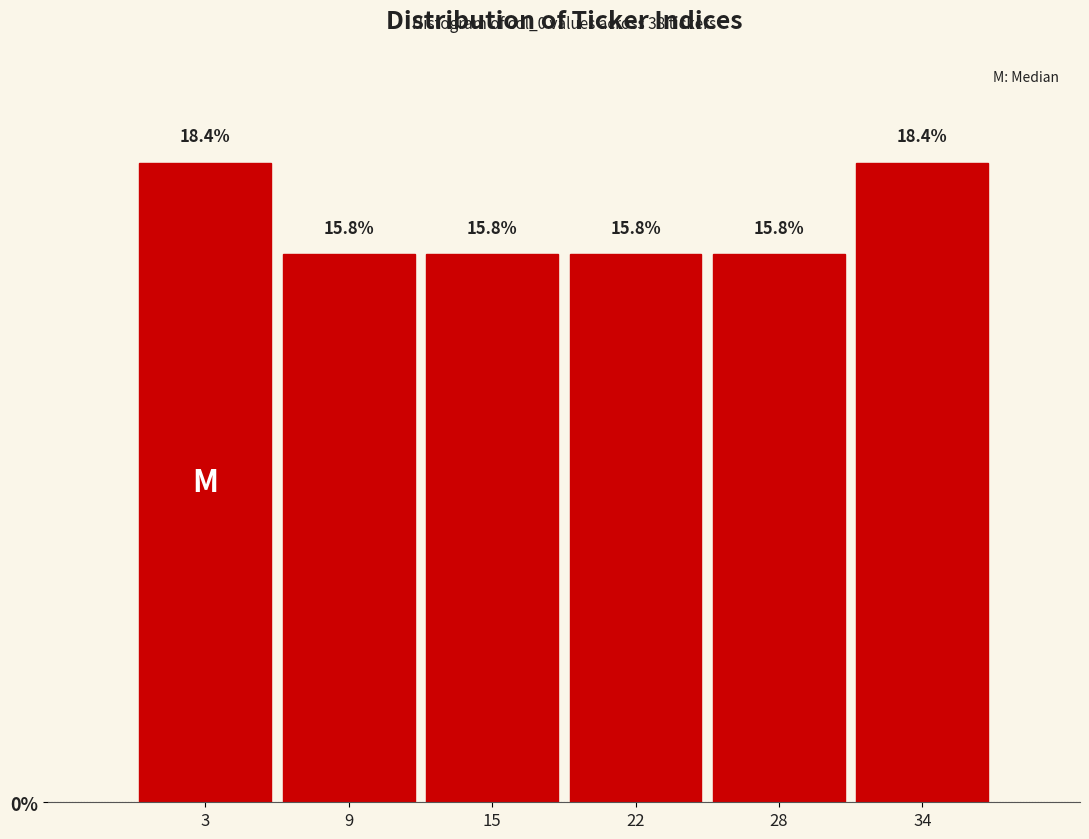

Reading left to right, list every bar in this chart as the range it spans on the x-axis followed by its height. The bar edges are not printed on the chart, so give them approximately, as read against the axis.

0 to 6: 18.4
6 to 12: 15.8
12 to 19: 15.8
19 to 25: 15.8
25 to 31: 15.8
31 to 37: 18.4